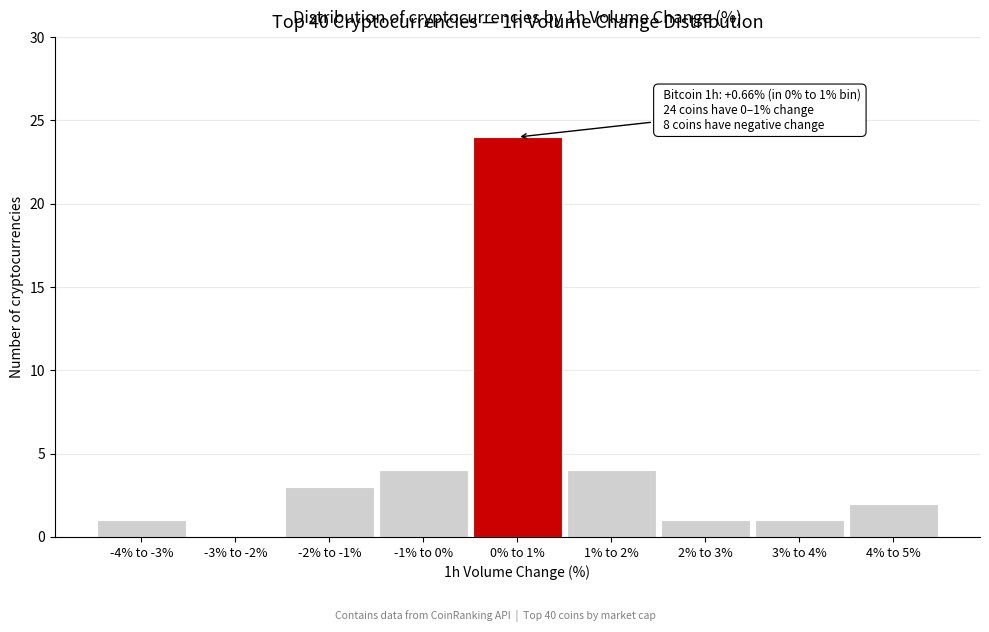

Reading right to left, transcribe all the data shown in this chart.

4% to 5%=2	3% to 4%=1	2% to 3%=1	1% to 2%=4	0% to 1%=24	-1% to 0%=4	-2% to -1%=3	-3% to -2%=0	-4% to -3%=1